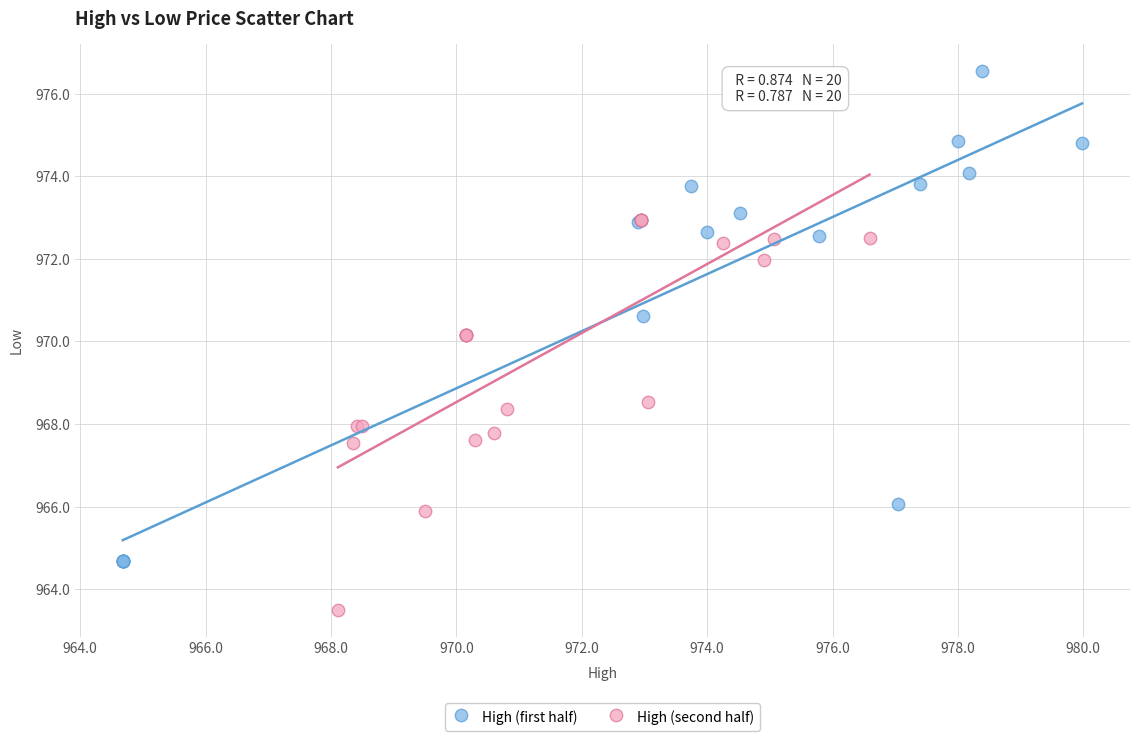

Which series has the widest spread of Y values?

High (first half)